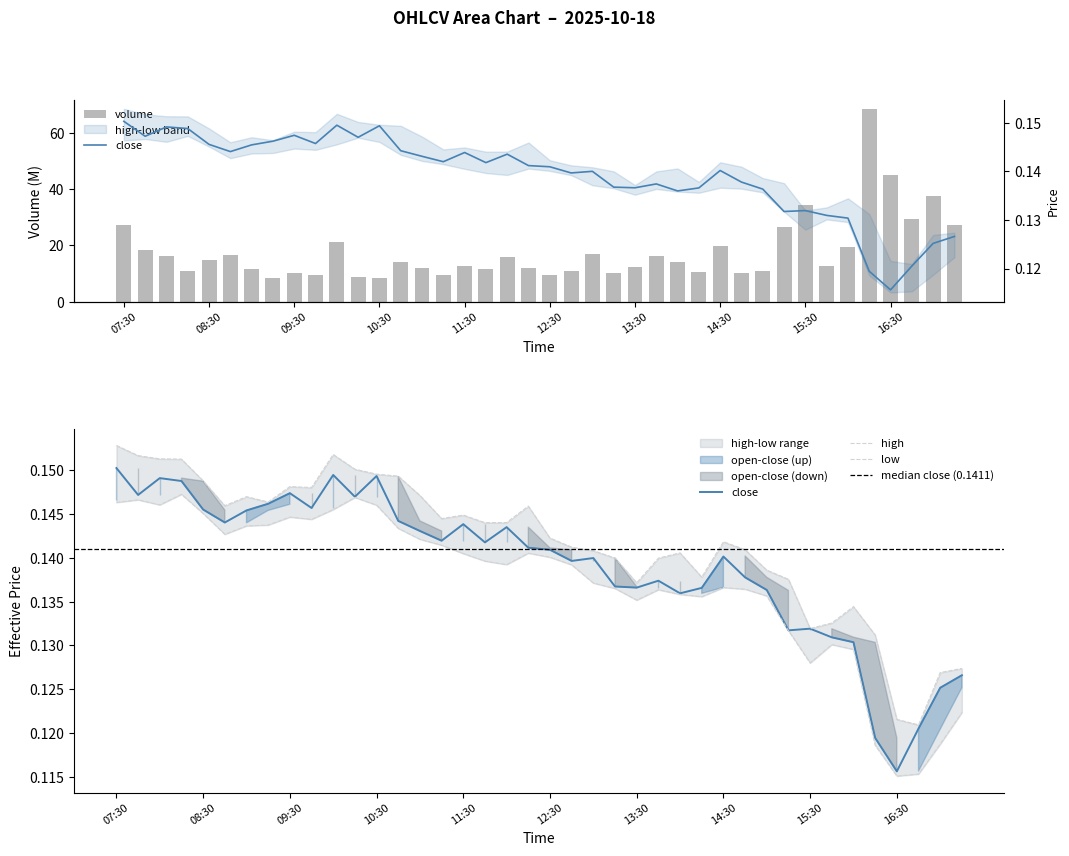

Rank the series by their maximum value, from highest to lowest.

volume, high, close, low